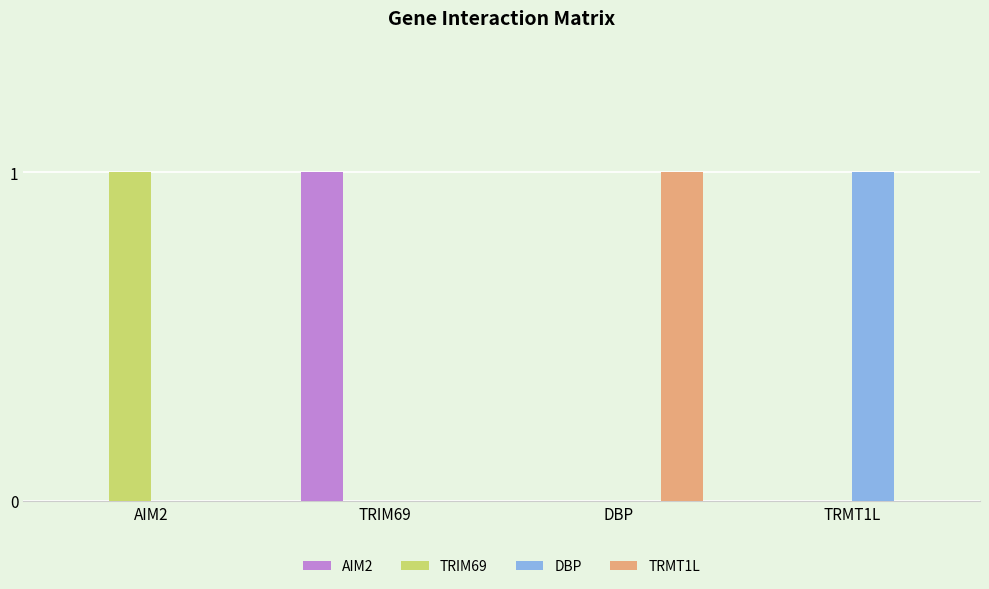

Does the chart contain stacked bars?

No